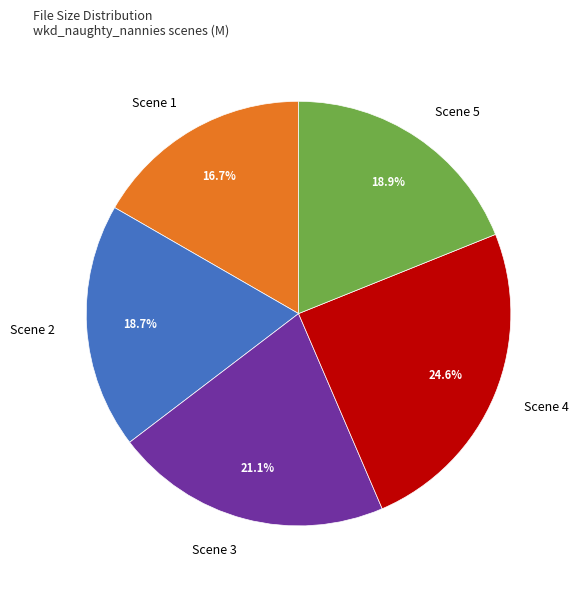

What percentage is the Scene 5 slice, to the nearest percent?

19%